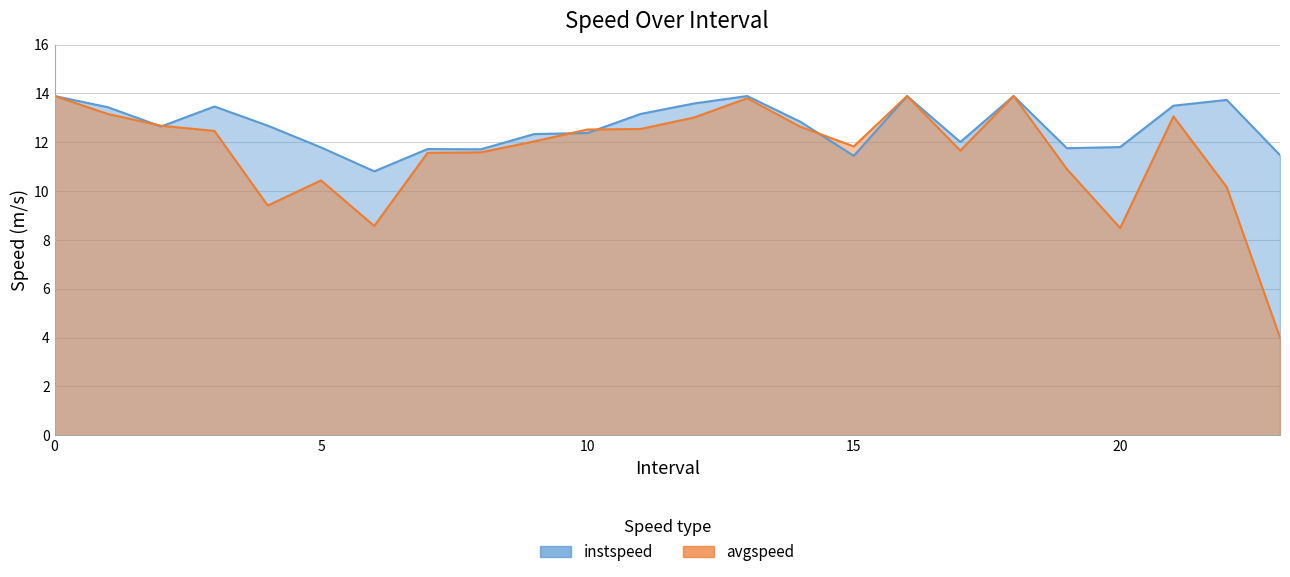

What is the total value across all series at 19.0?

22.7